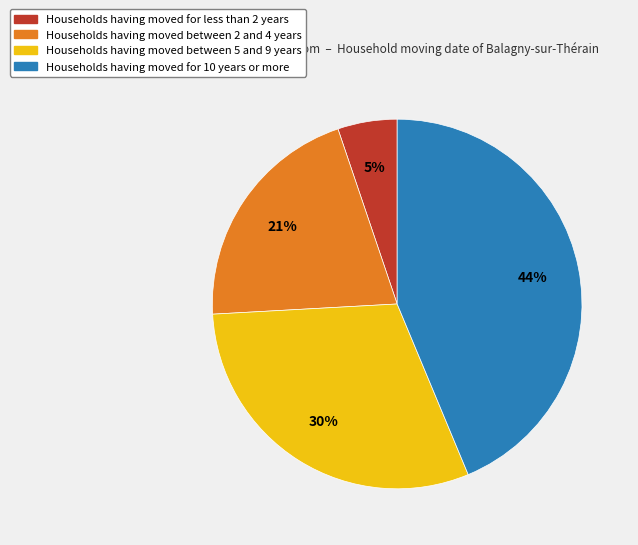

Is there a majority slice in this chart?

No